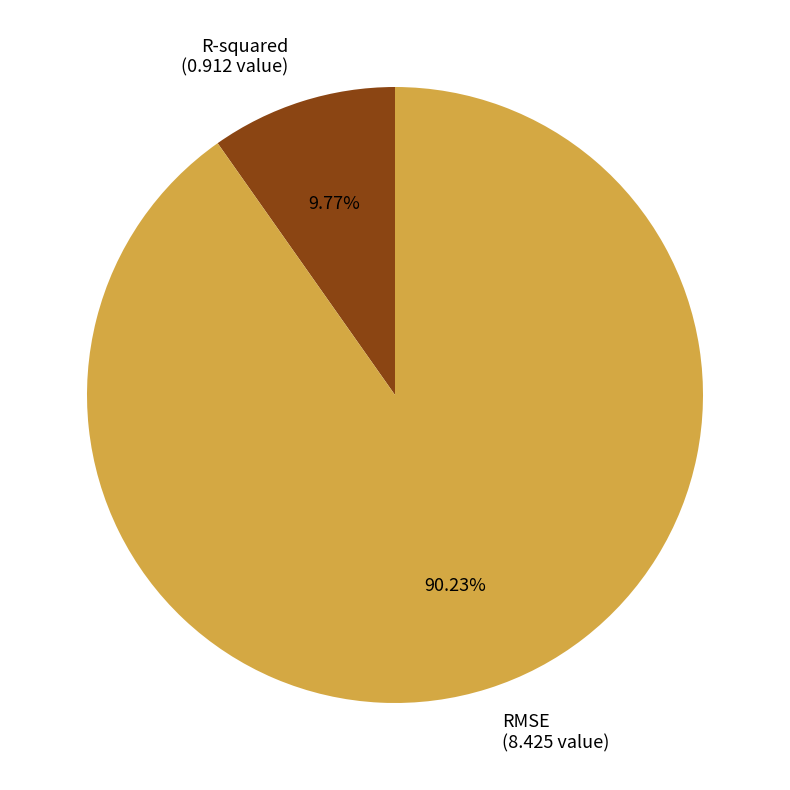

What percentage is NOT represented by R-squared?

90.2%